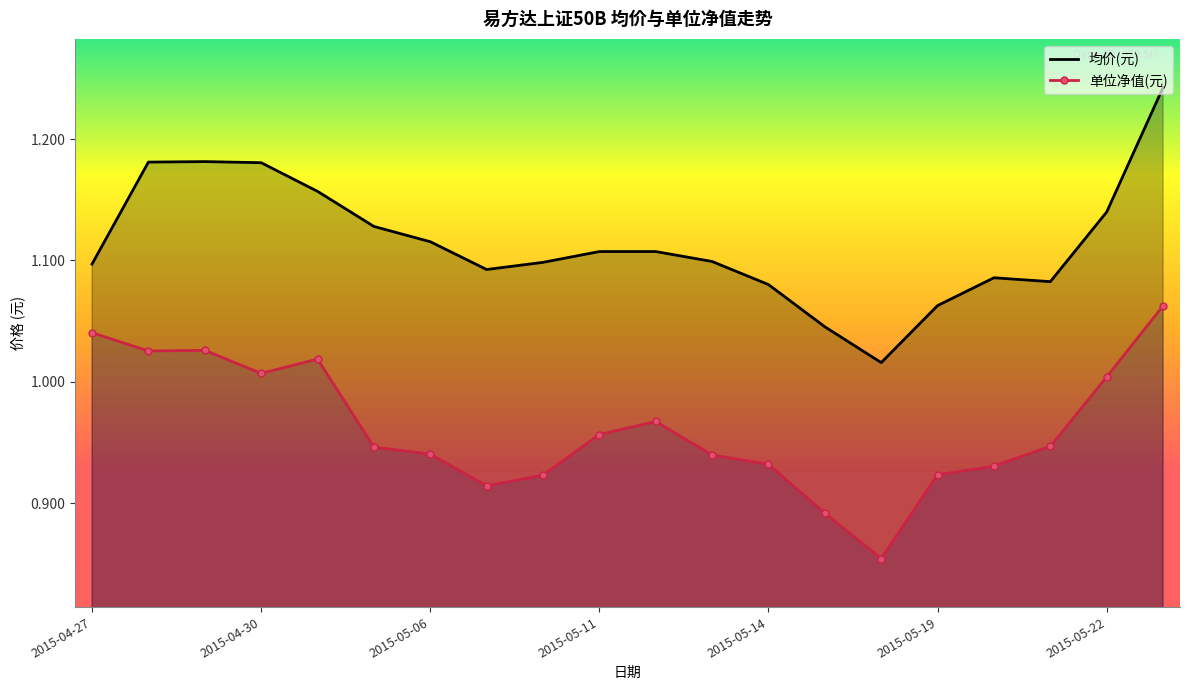

At which category does 单位净值(元) reach its first local peak?

2015-04-29